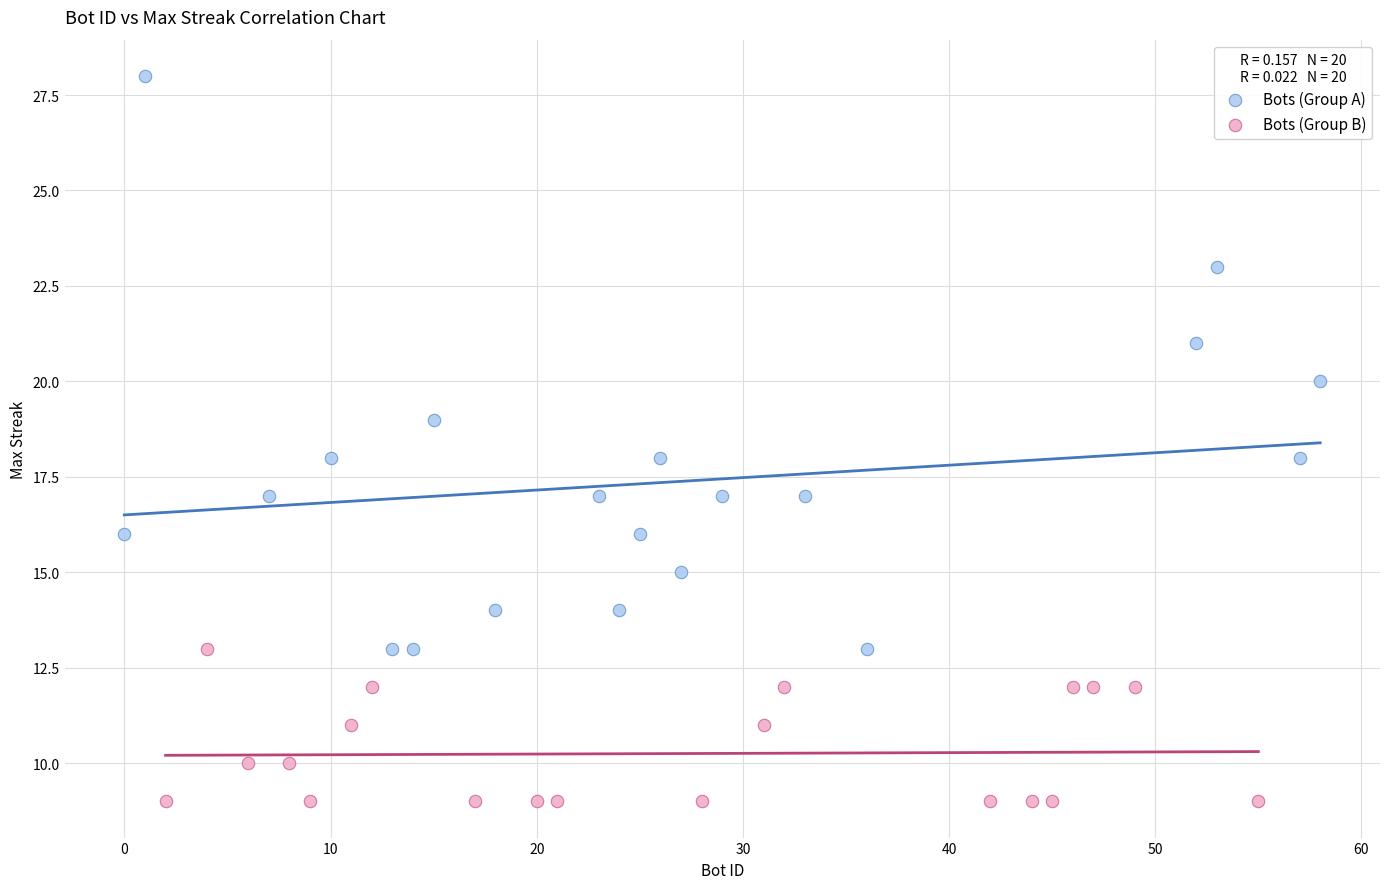

Which series contains the highest Y value?

Bots (Group A)